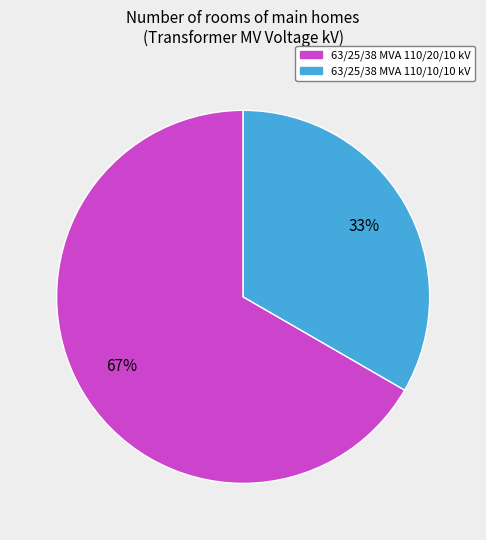

Is it true that 63/25/38 MVA 110/20/10 kV is 67% of the pie?

True